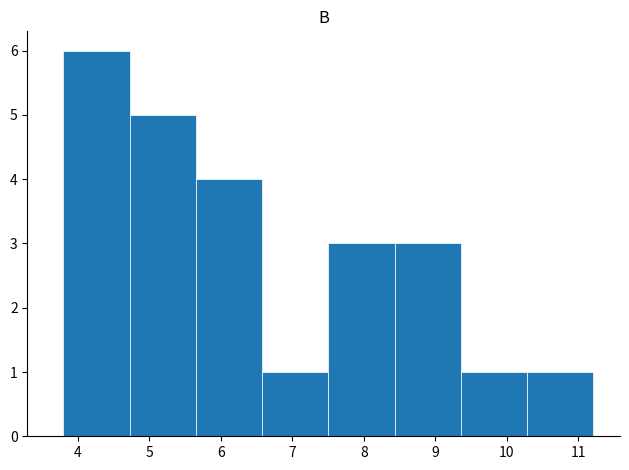

Reading left to right, transcribe this chart: for each bar, give the range it covers on the x-axis and its height. Neither the bar edges nor the heights are printed on the chart, so give them approximately, as read against the axes.

3.8 to 4.7: 6
4.7 to 5.7: 5
5.7 to 6.6: 4
6.6 to 7.5: 1
7.5 to 8.4: 3
8.4 to 9.4: 3
9.4 to 10.3: 1
10.3 to 11.2: 1